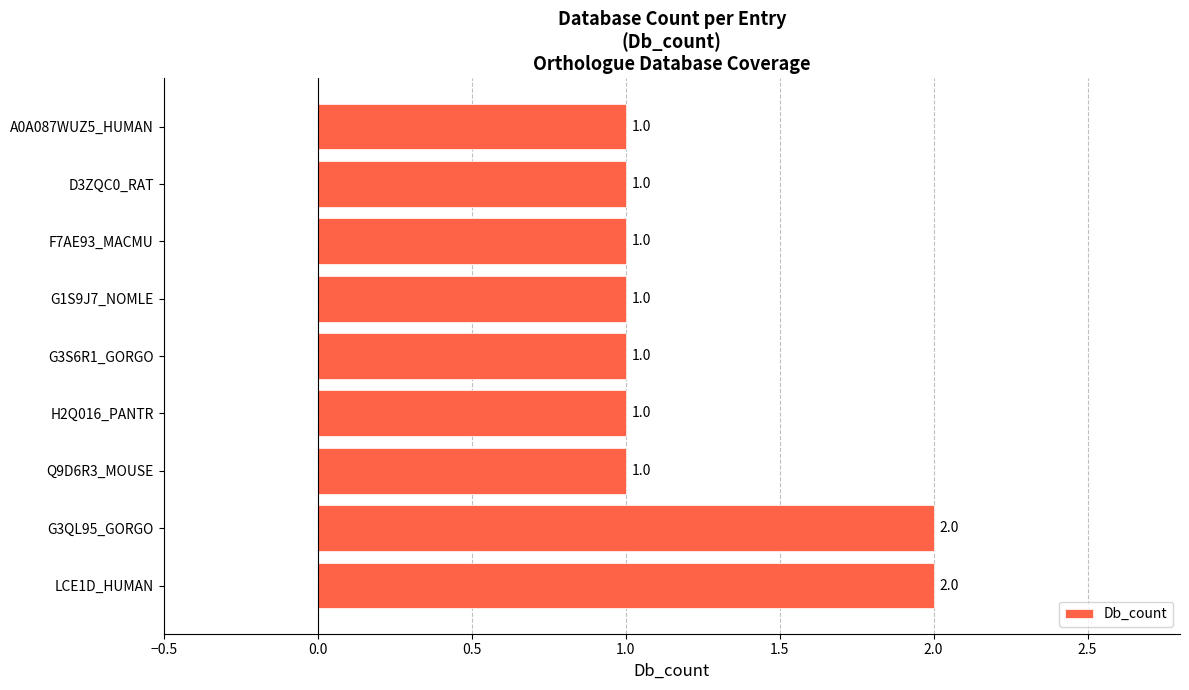

Count the values in the range 1 to 2.

9